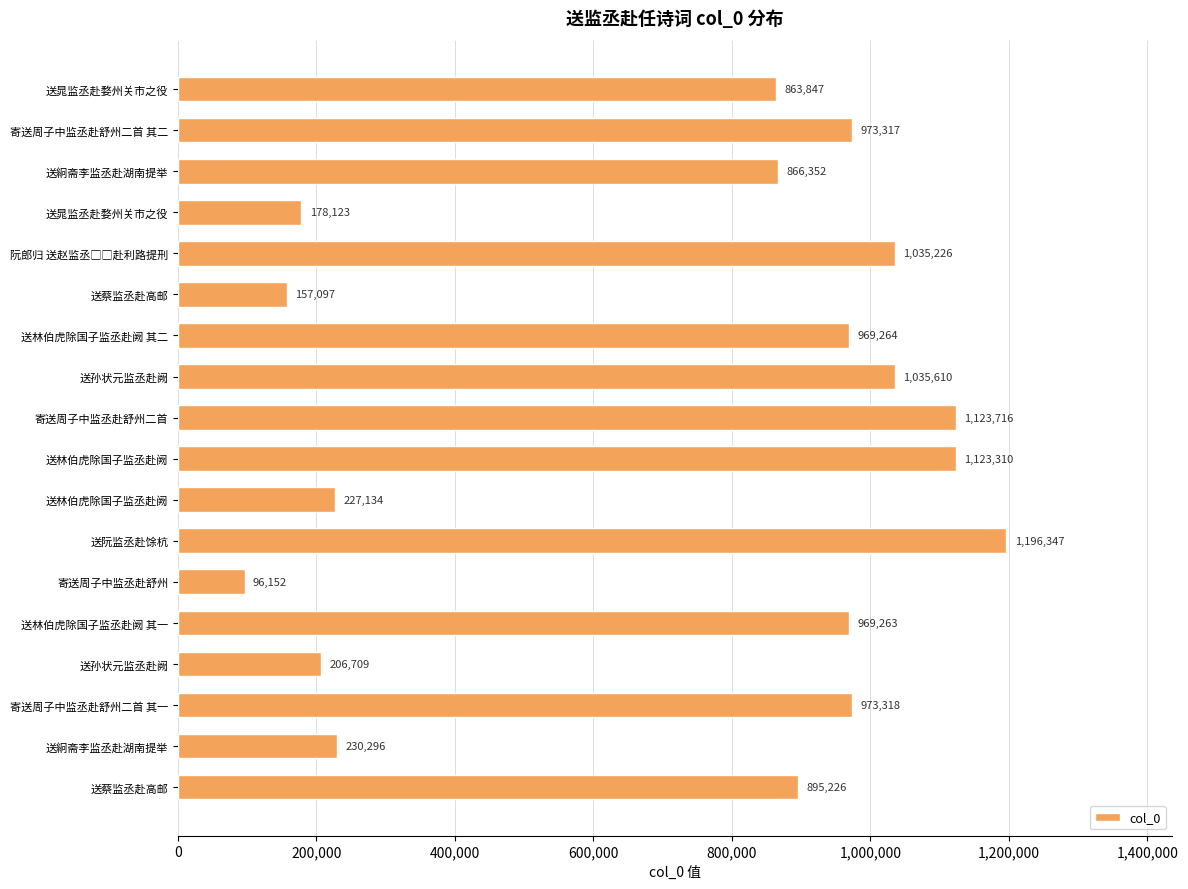

Does the chart contain any negative values?

No